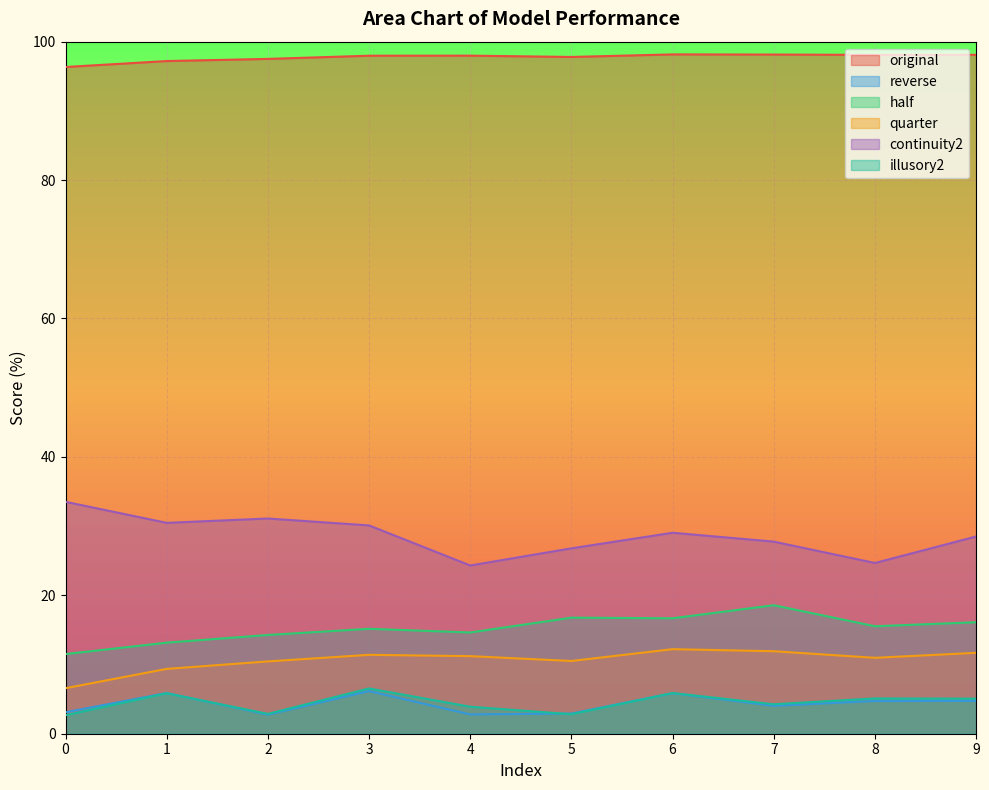

At which category does continuity2 reach its first local peak?

2